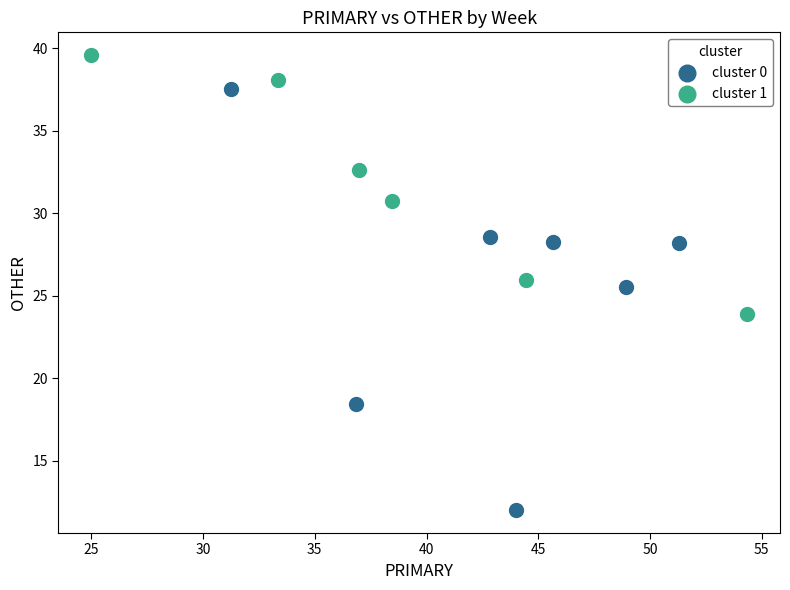

Which series reaches the minimum Y coordinate?

cluster 0